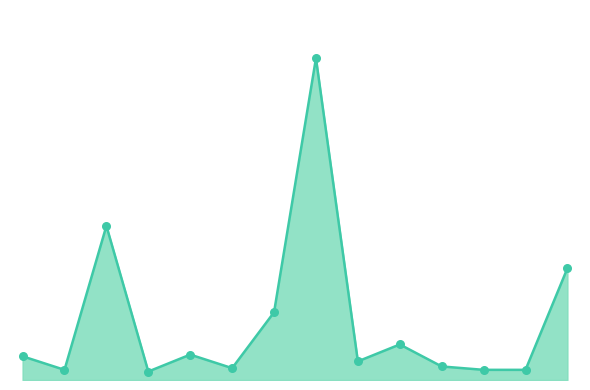

Does the chart have visible grid lines?

No